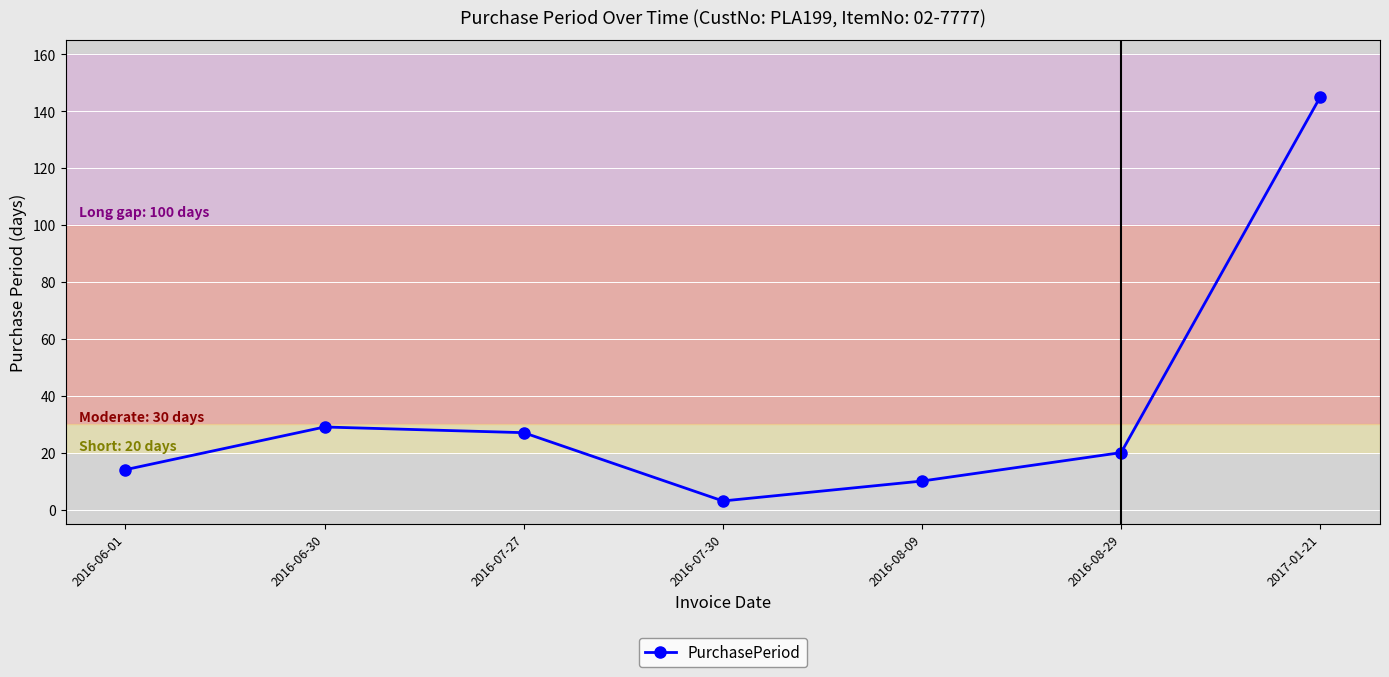

What is the label of the 1st point from the right?

2017-01-21